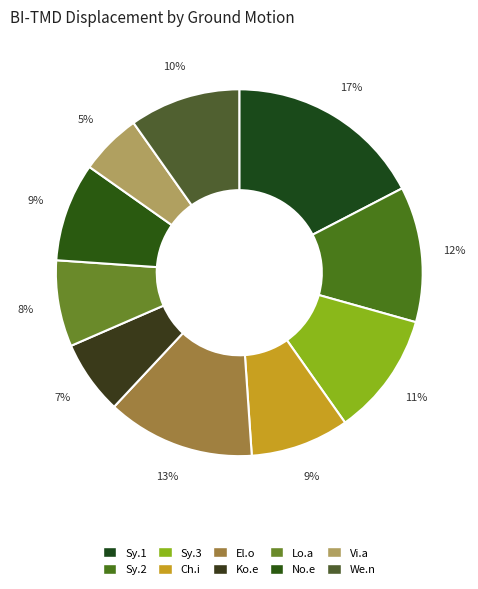

Is Ch.i the majority of the pie?

No